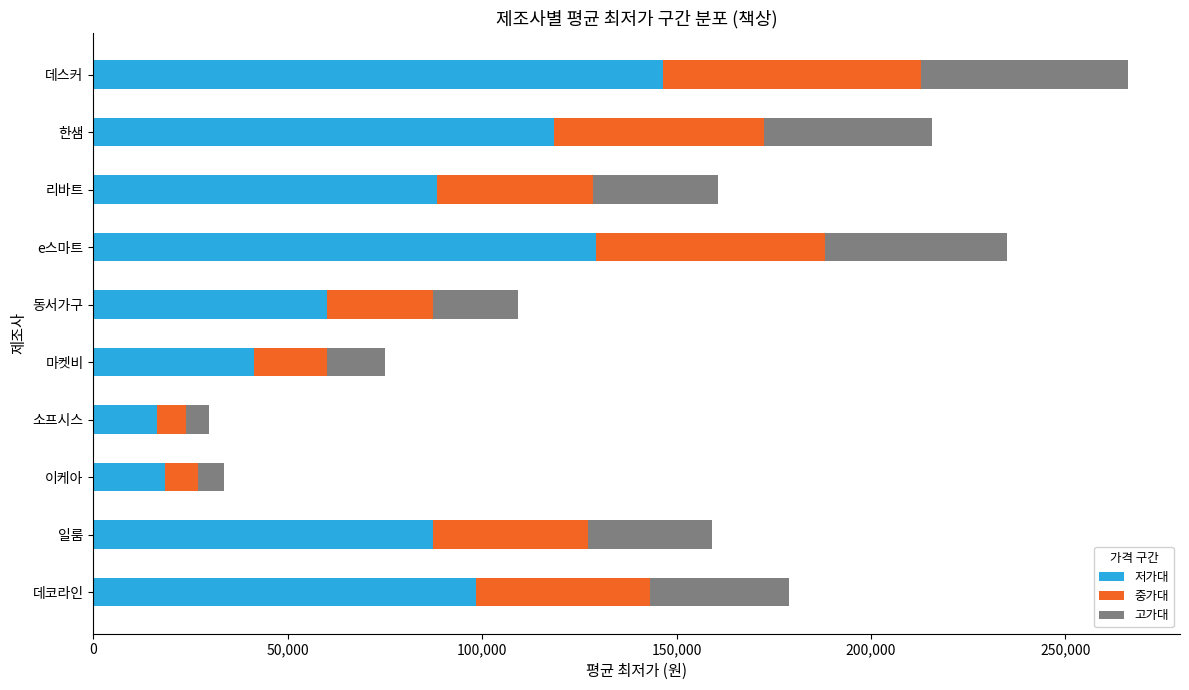

True or false: 저가대 has a value of 157395 at 일룸.

False